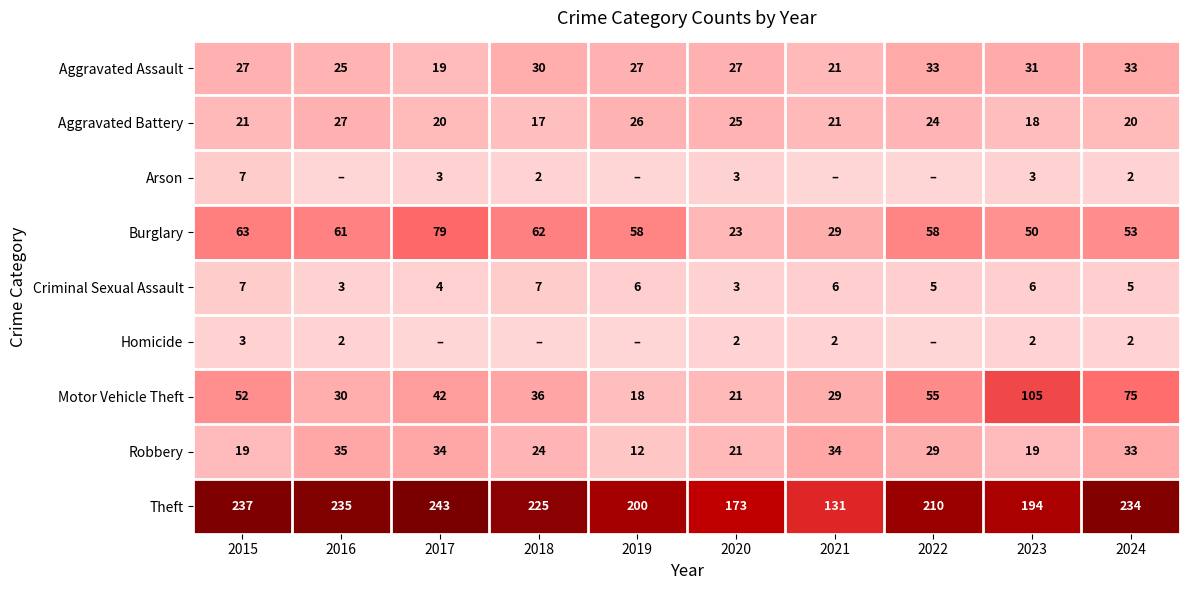

What is the sum of all Robbery values?

260